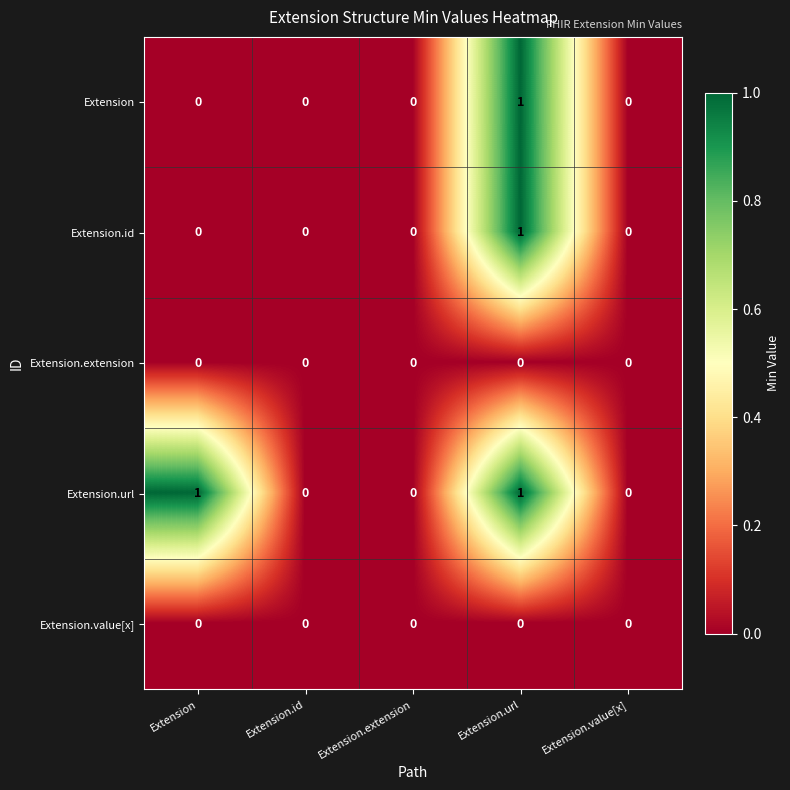

What is the total value across all series at Extension.url?

3